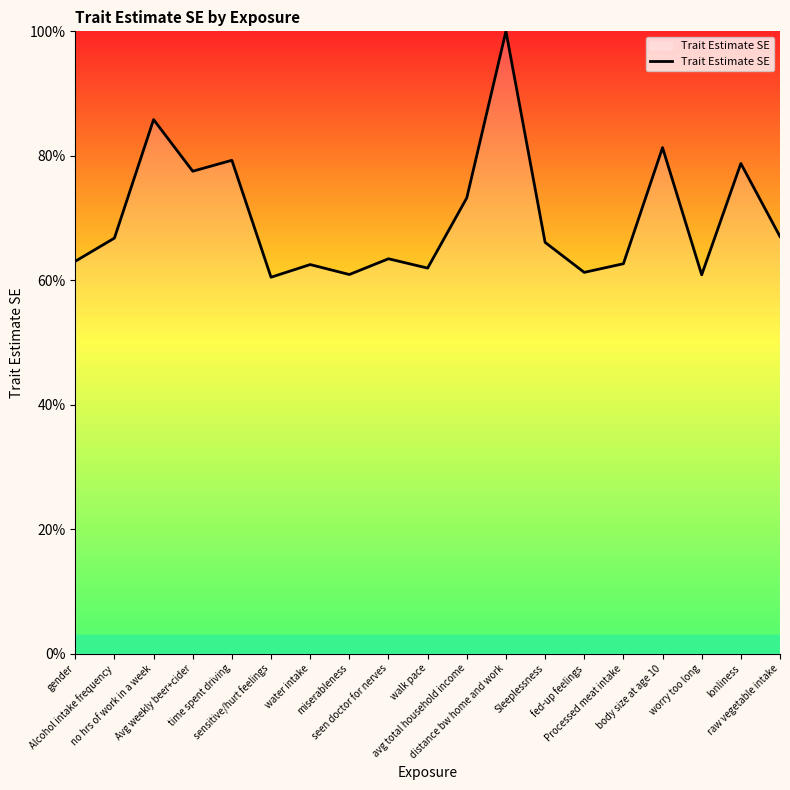

Approximately how many times larger is the value at sensitive/hurt feelings compared to Alcohol intake frequency?

0.9